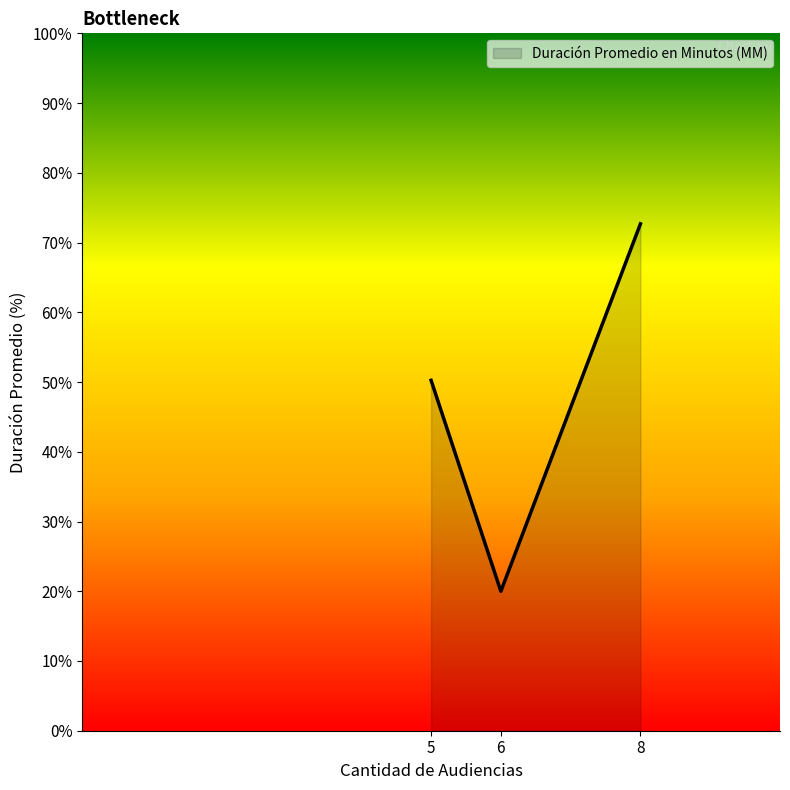

What is the smallest value displayed?

20.0